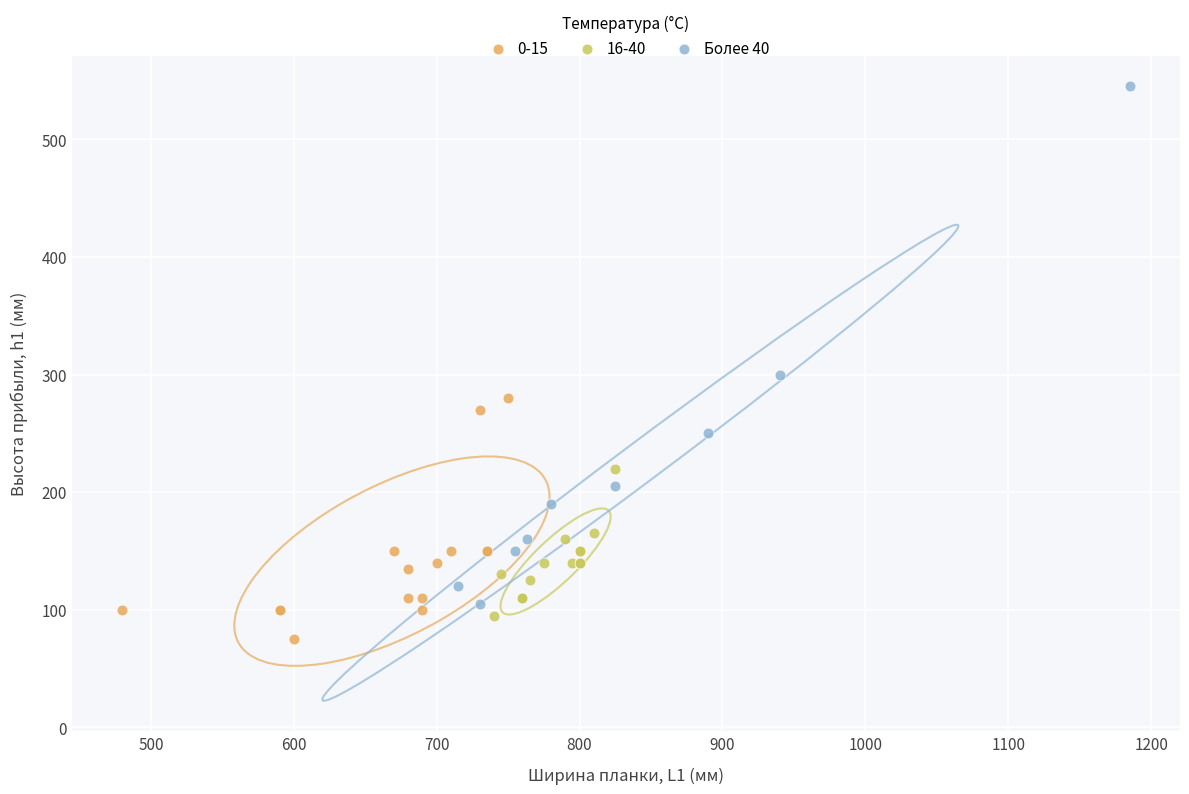

Which series contains the highest Y value?

Более 40